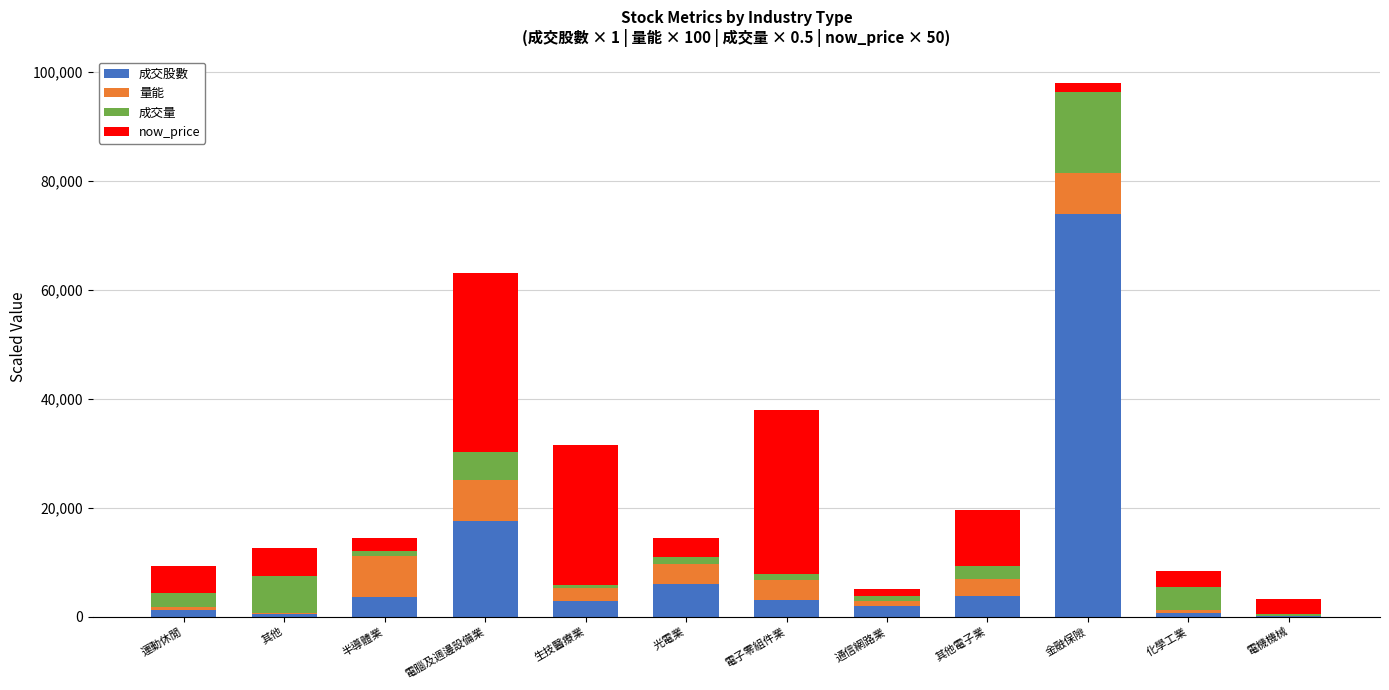

The 成交股數 series shows 3853.5 at 其他電子業. True or false?

True